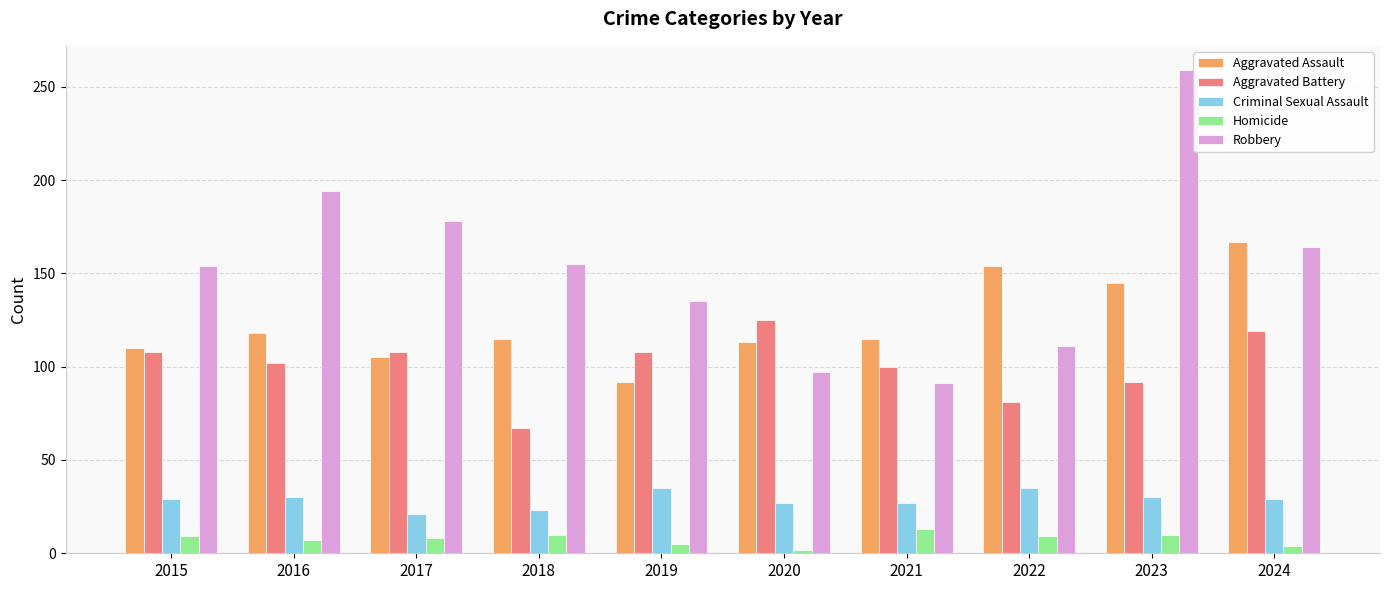

What is the total value across all series at 2020?

364